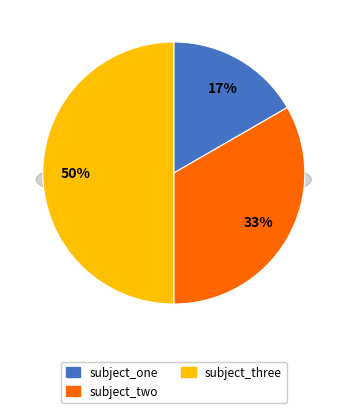

The subject_one slice represents 21% of the pie. True or false?

False